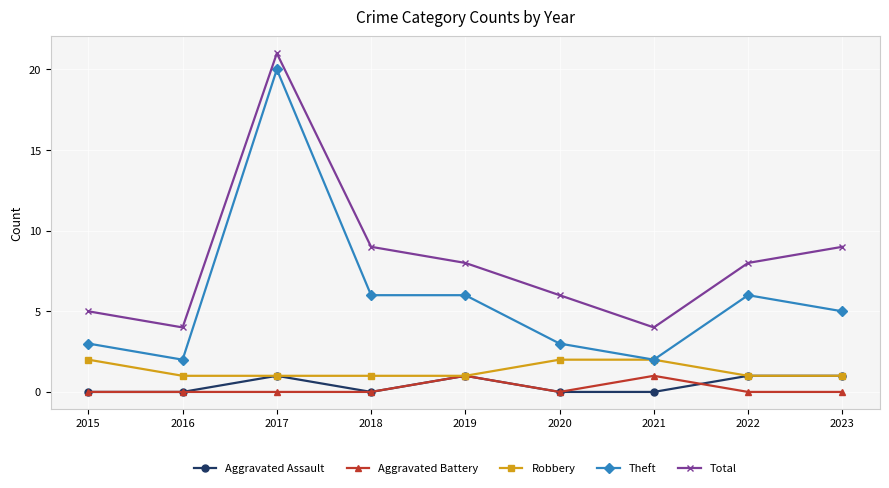

How many series are shown in this chart?

5